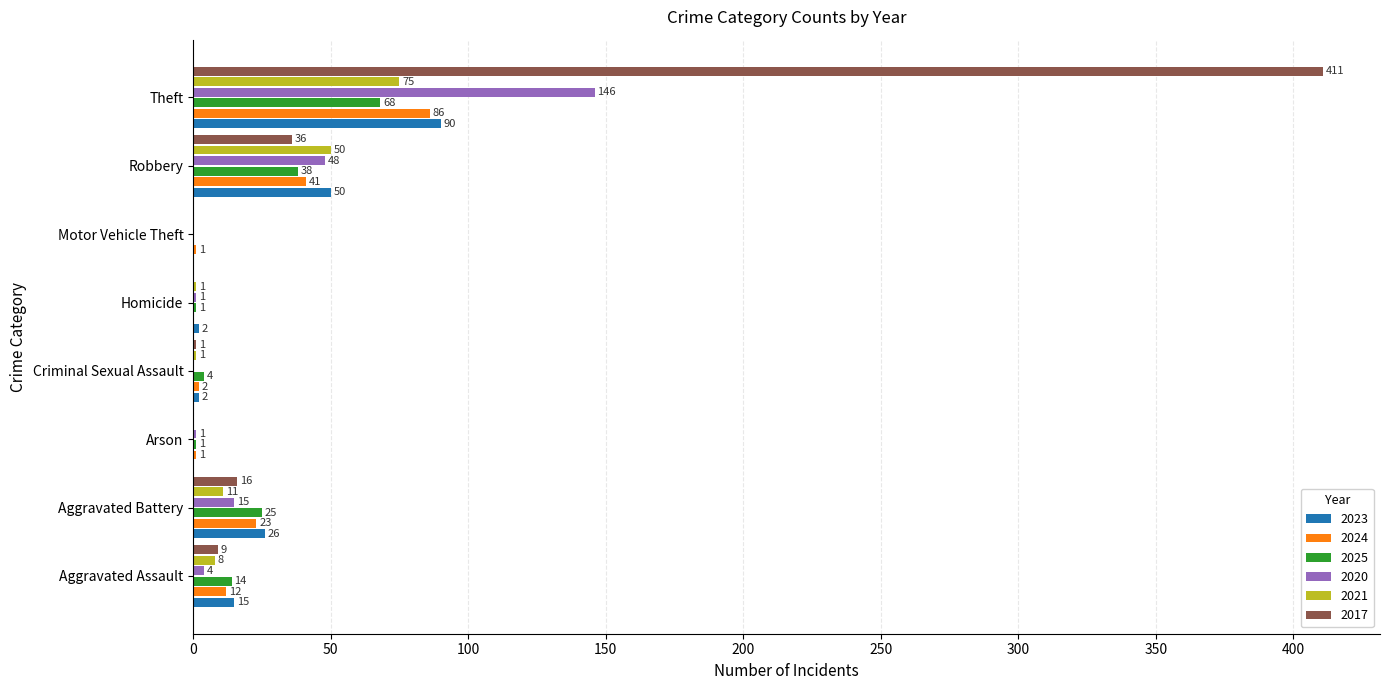

At which label is 2023 closest to 45?

Robbery